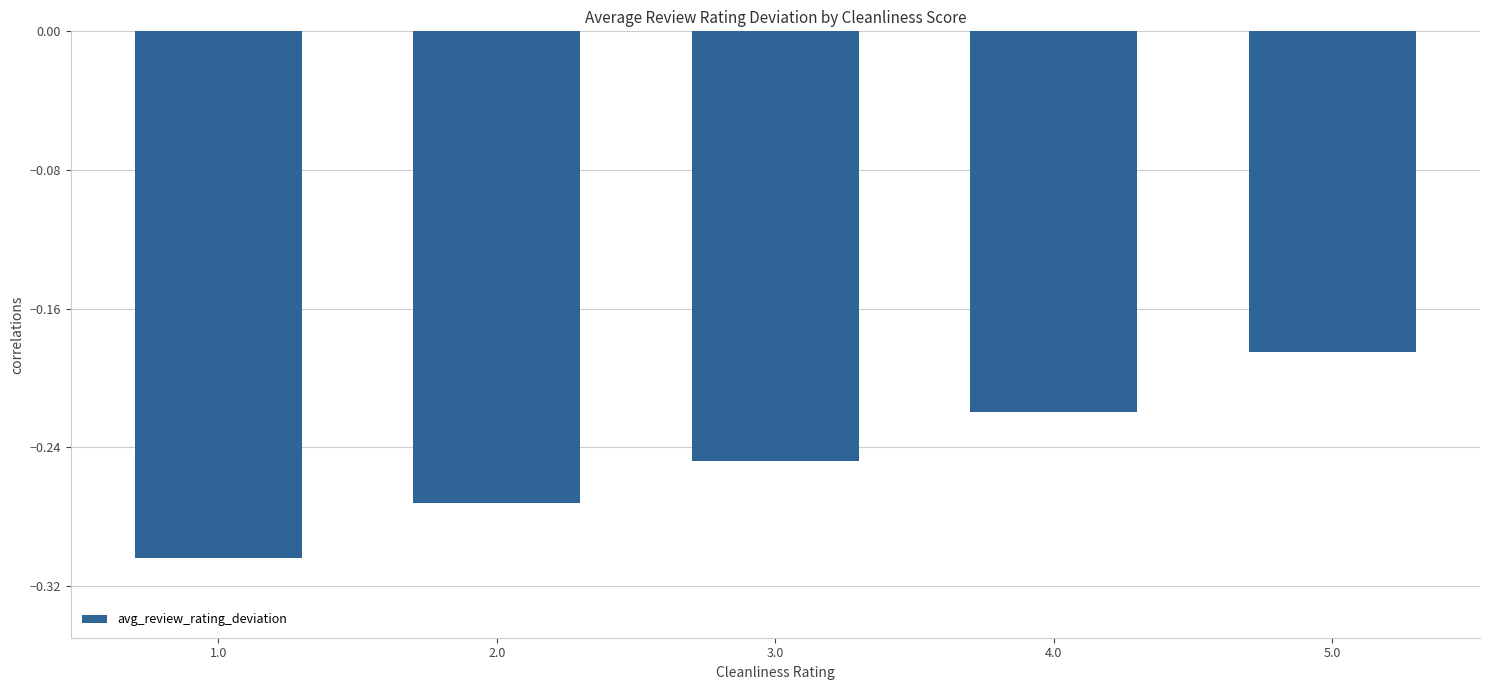

Which category has the highest value across all series?

5.0